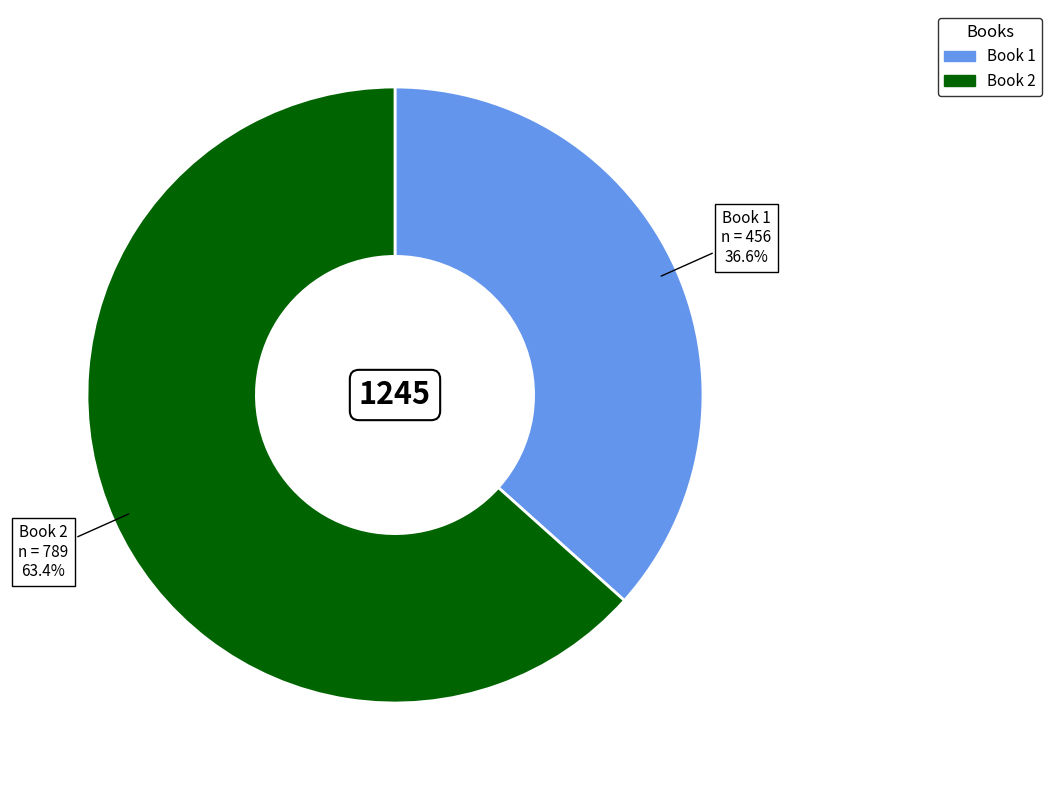

How many slices are in this pie chart?

2